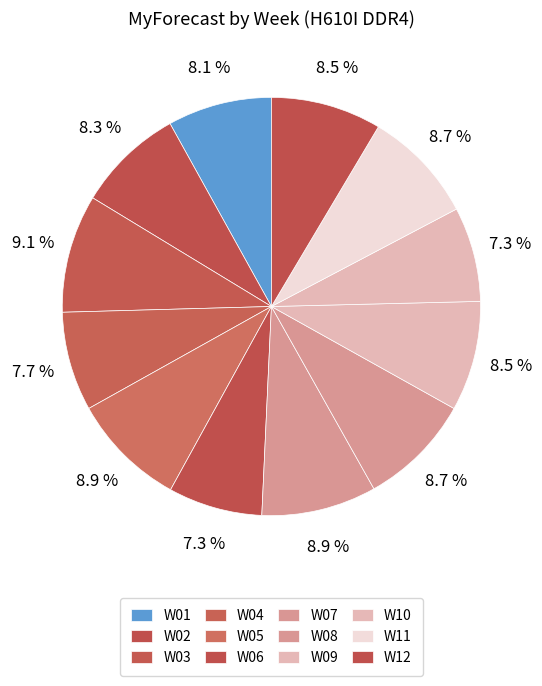

Which category has the biggest portion of the pie?

W03